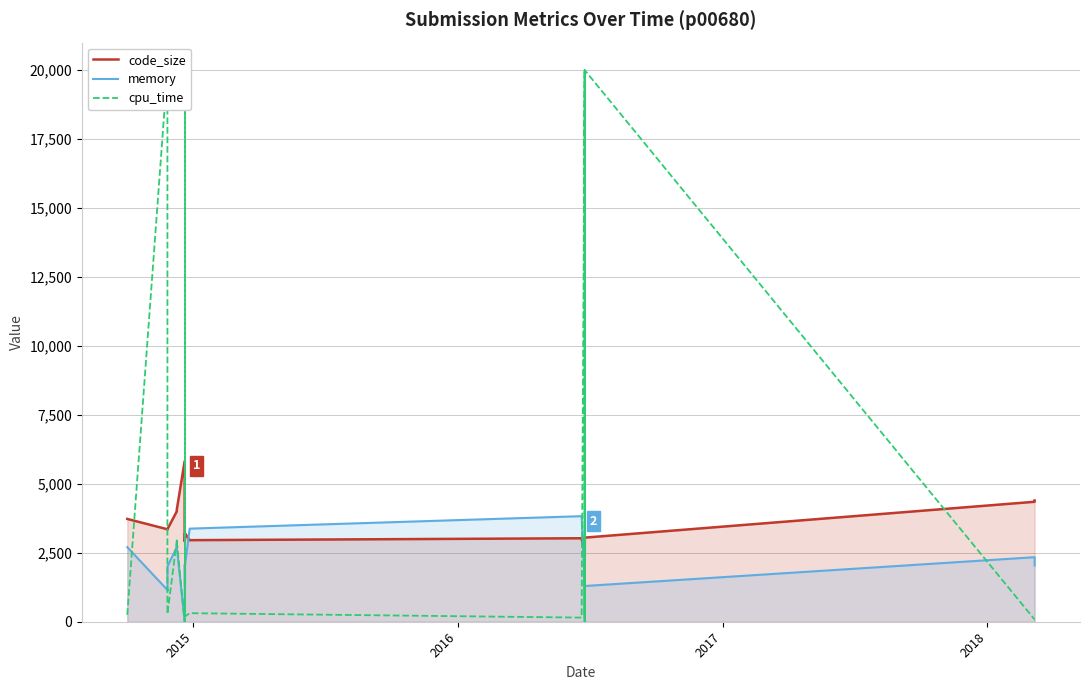

Rank the series by their average value, from highest to lowest.

cpu_time, code_size, memory